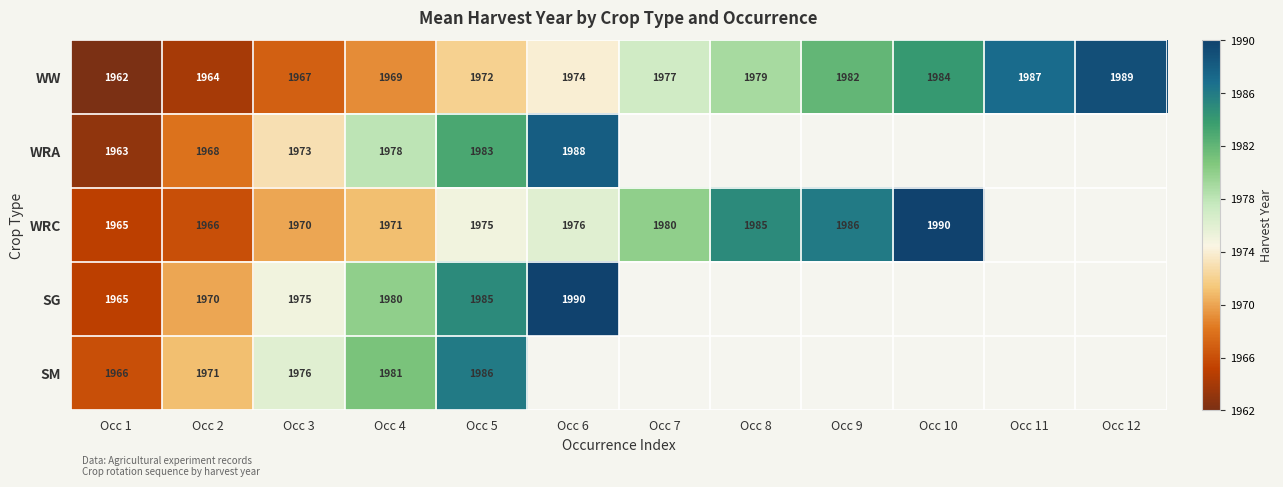

What is the approximate value of WW at Occ 12, to the nearest 10?

1990